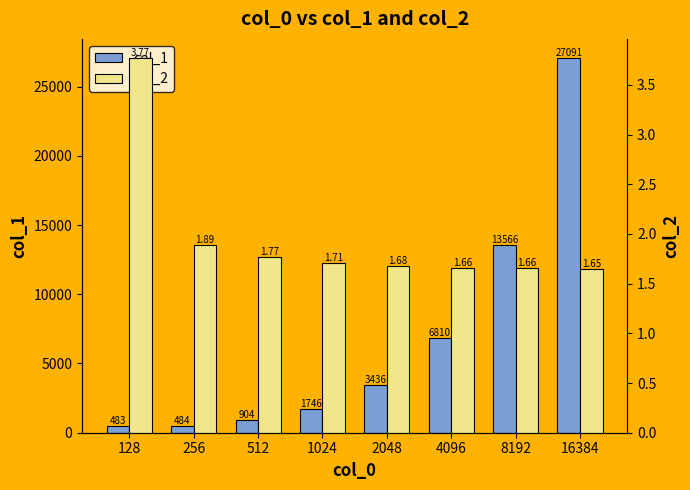

List the series in order of their peak value, lowest first.

col_2, col_1